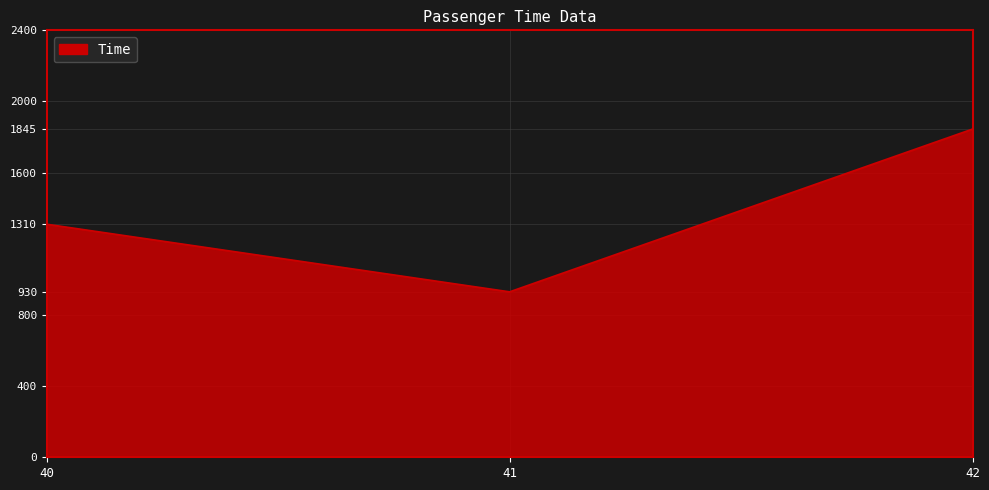

Reading left to right, extract all data points from this chart.

40=1310	41=930	42=1845